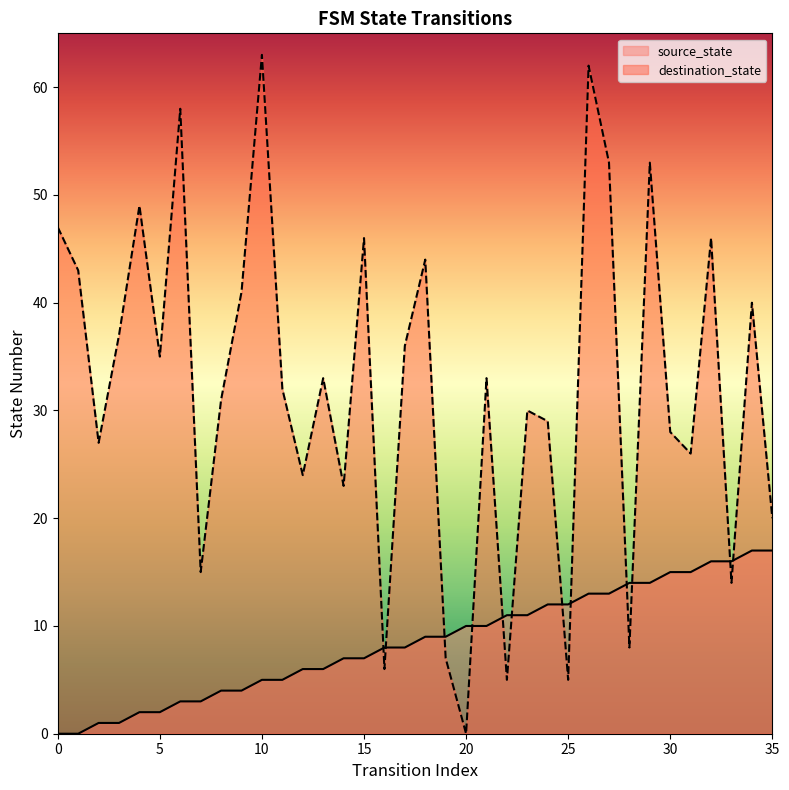

Which series has the largest Y range (max minus min)?

destination_state